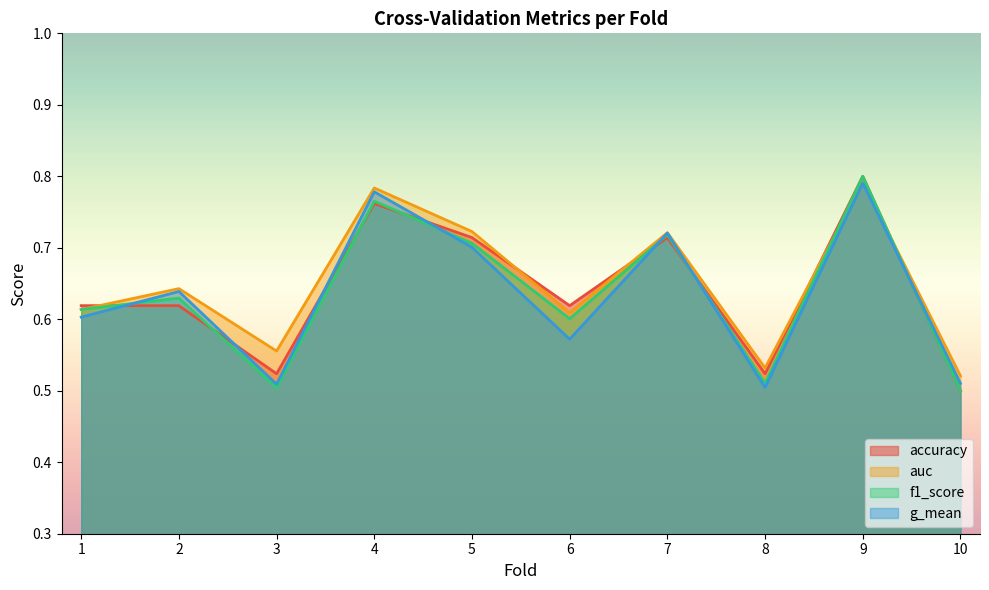

How many interior local valleys does the accuracy series have?

3